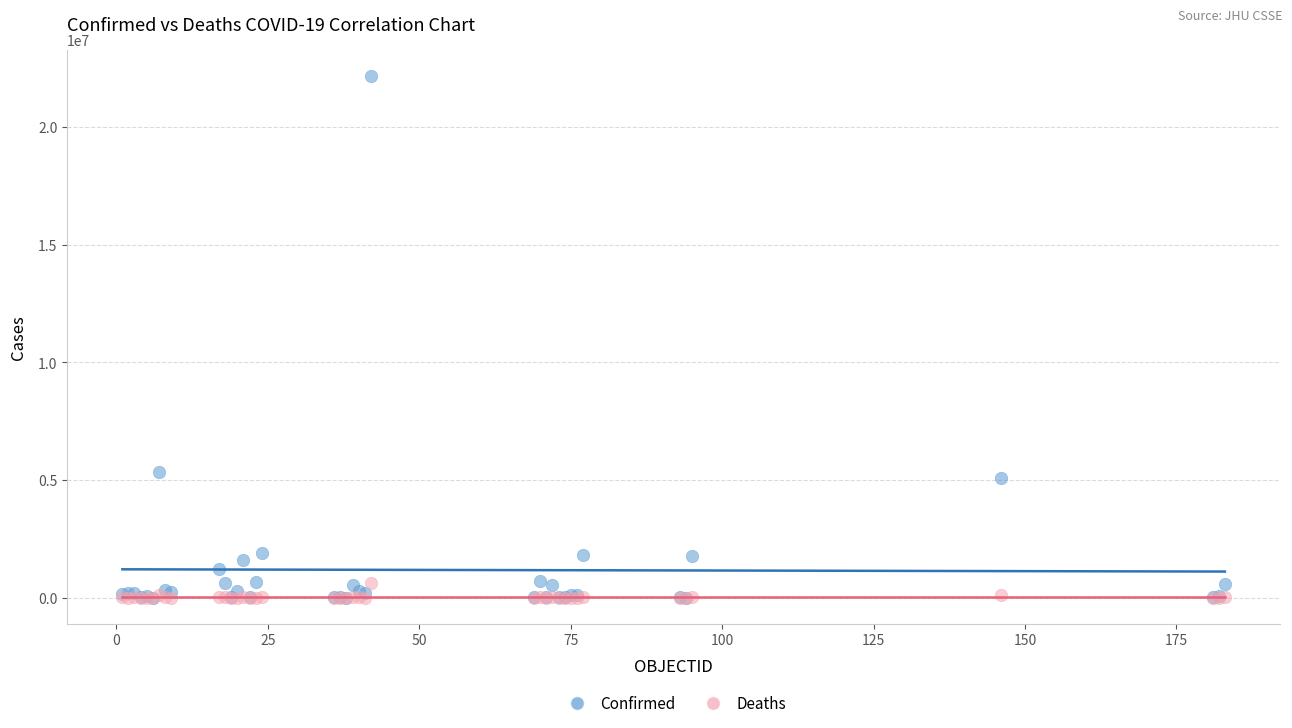

Across all series, what Y value is closest to 11088531?

5350867